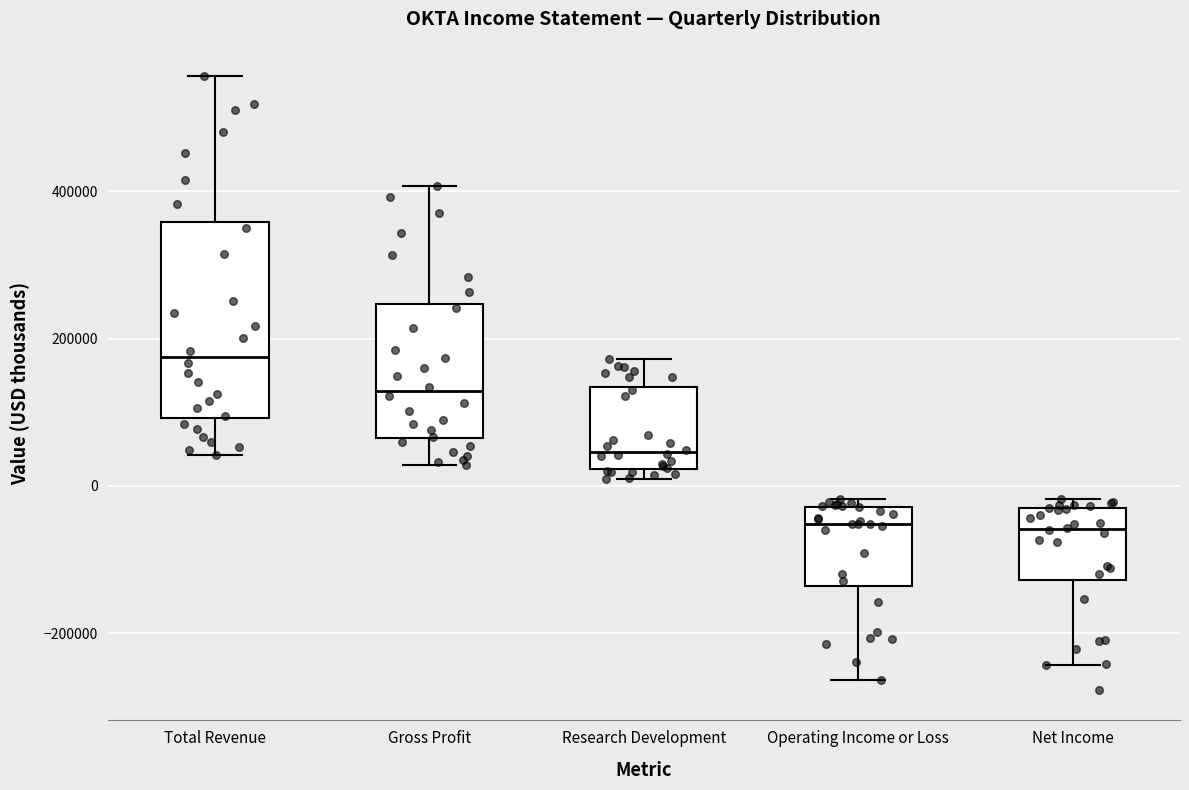

Reading left to right, transcribe this box plot: for each box, give where its median line is, the range the box spans, and where its two whiskers end, as read against the y-axis. The values are not printed on the chart, so give them approximately, as read against the axis.

Total Revenue: median 180000, box 100000 to 360000, whiskers 40000 to 560000
Gross Profit: median 120000, box 60000 to 240000, whiskers 20000 to 400000
Research Development: median 40000, box 20000 to 140000, whiskers 0 to 180000
Operating Income or Loss: median -60000, box -140000 to -20000, whiskers -260000 to -20000 (just above the box's upper edge)
Net Income: median -60000, box -120000 to -40000, whiskers -240000 to -20000